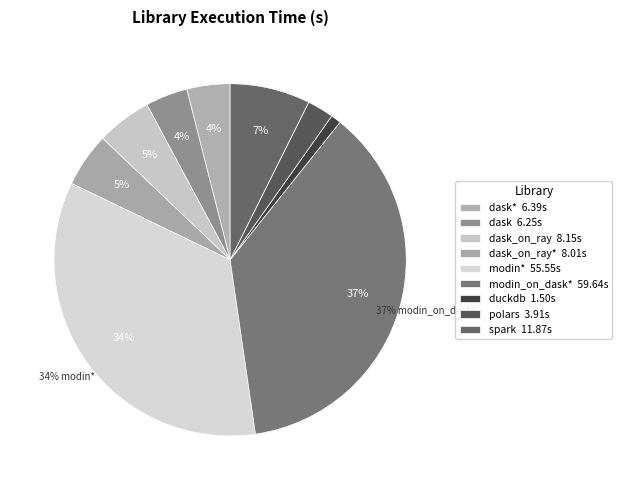

Which category has the biggest portion of the pie?

modin_on_dask* (slightly optimized)